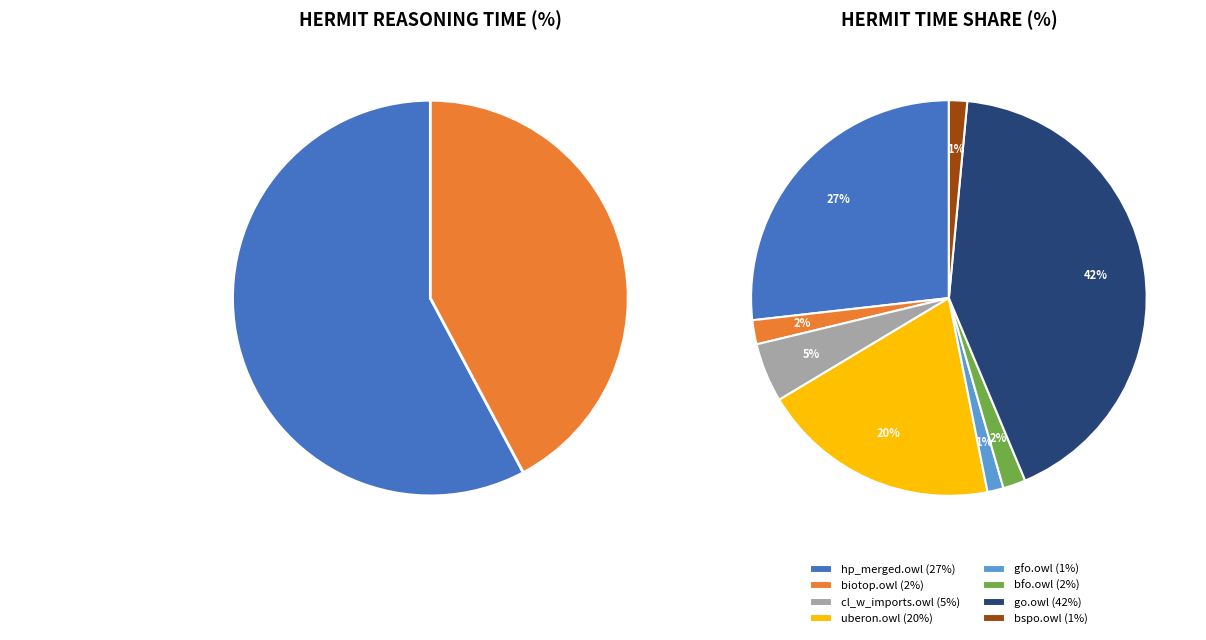

Rank the categories by value from highest to lowest.

go.owl, hp_merged.owl, uberon.owl, cl_w_imports.owl, biotop.owl, bfo.owl, bspo.owl, gfo.owl